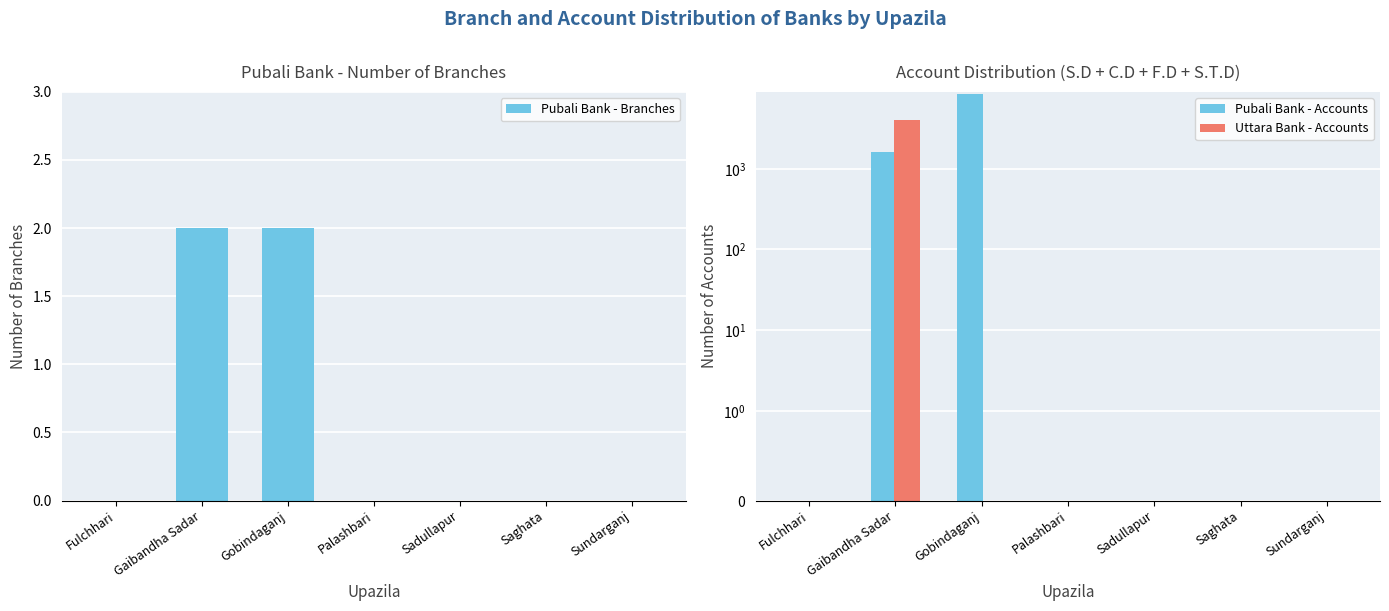

Which series has the largest total across all categories?

Pubali Bank - Accounts